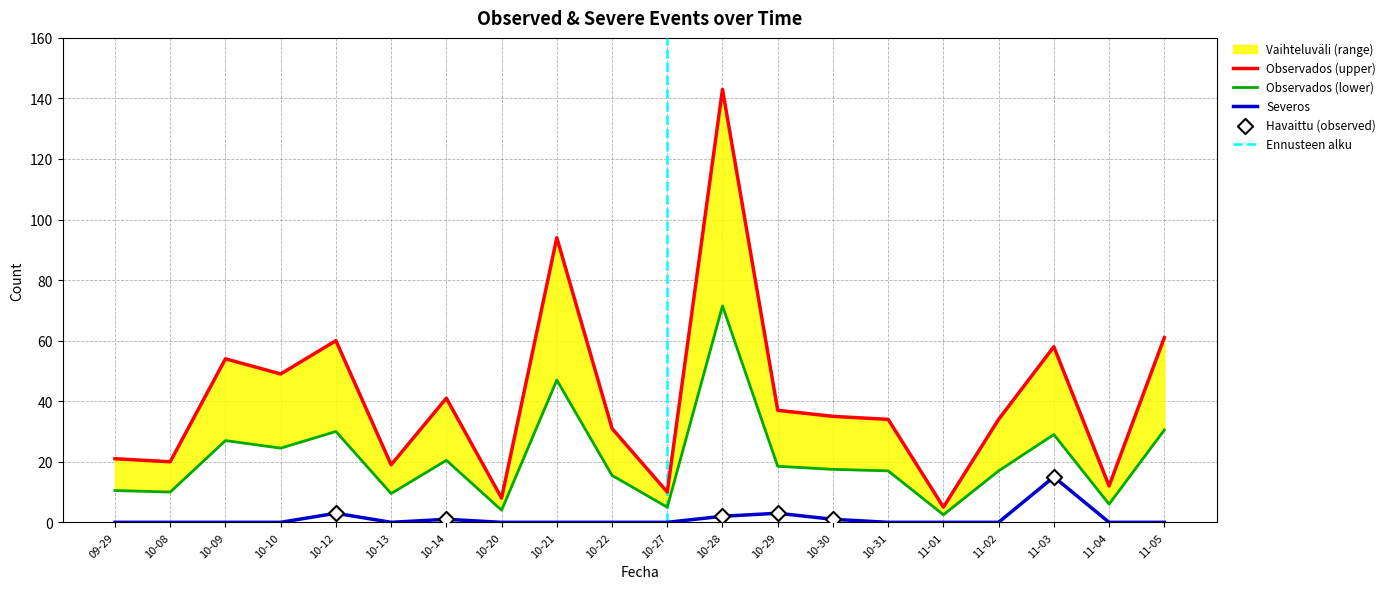

At how many categories does at least one series exceed 100?

1